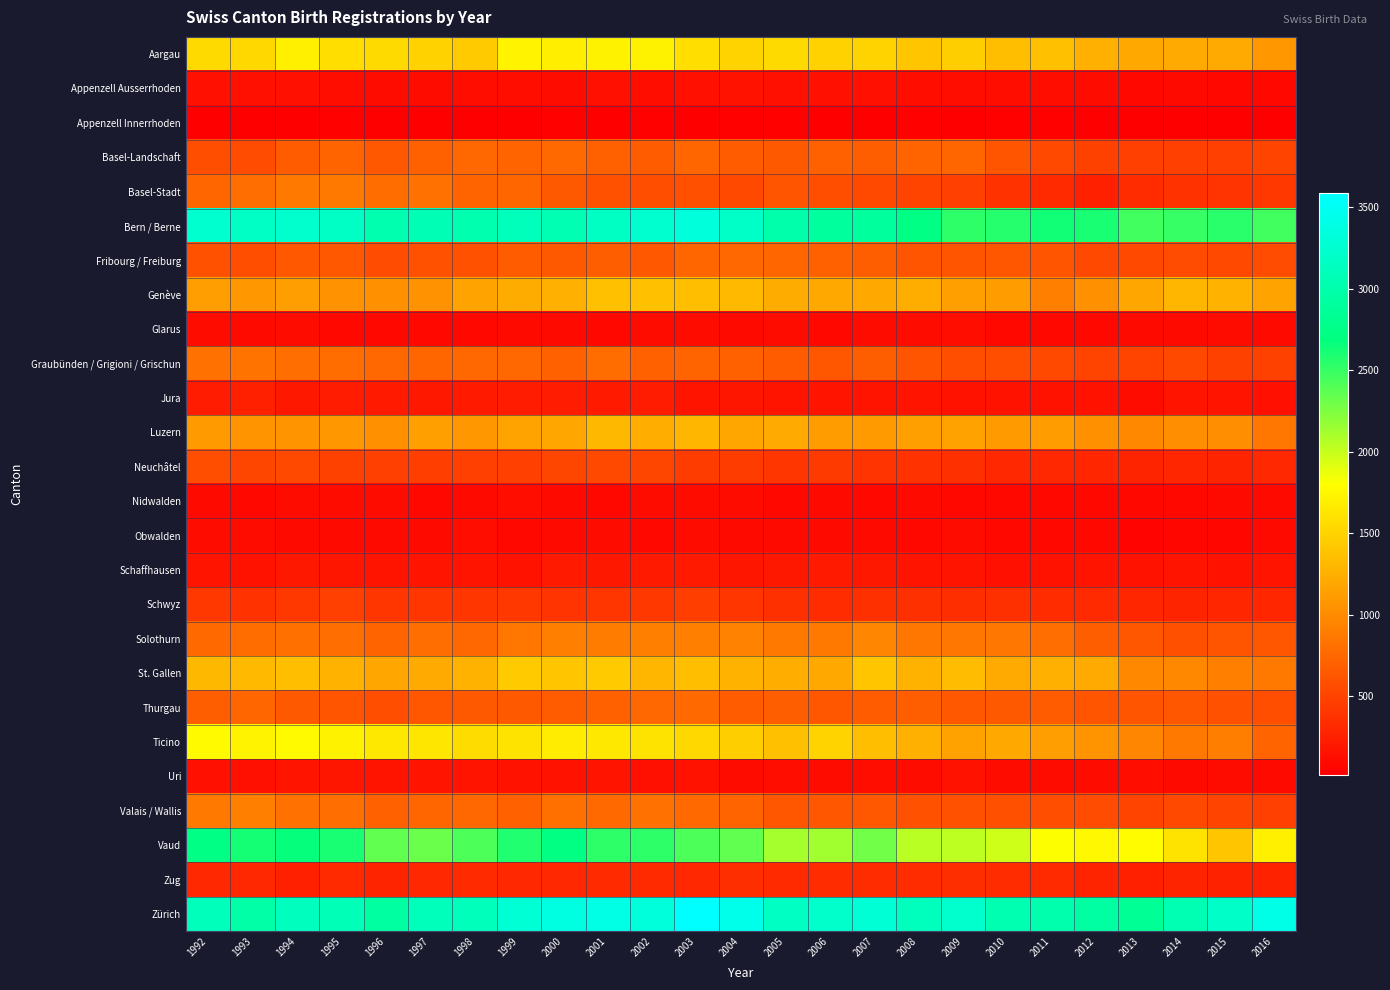

What is the total value across all series at 2000?

23737